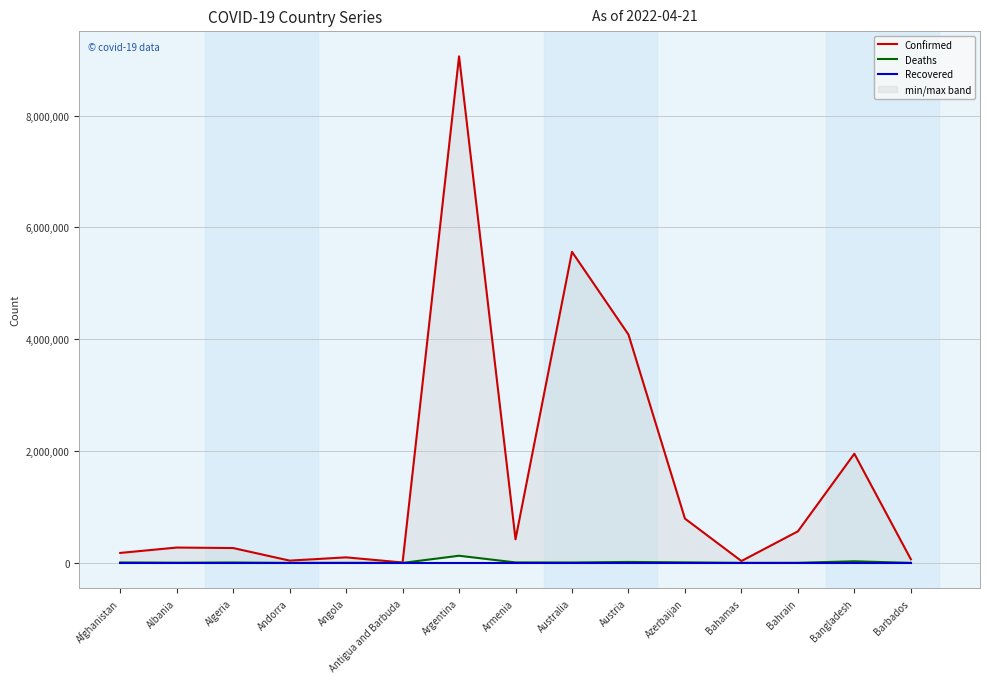

At Bangladesh, list the series in order from largest to smallest.

Confirmed, Deaths, Recovered